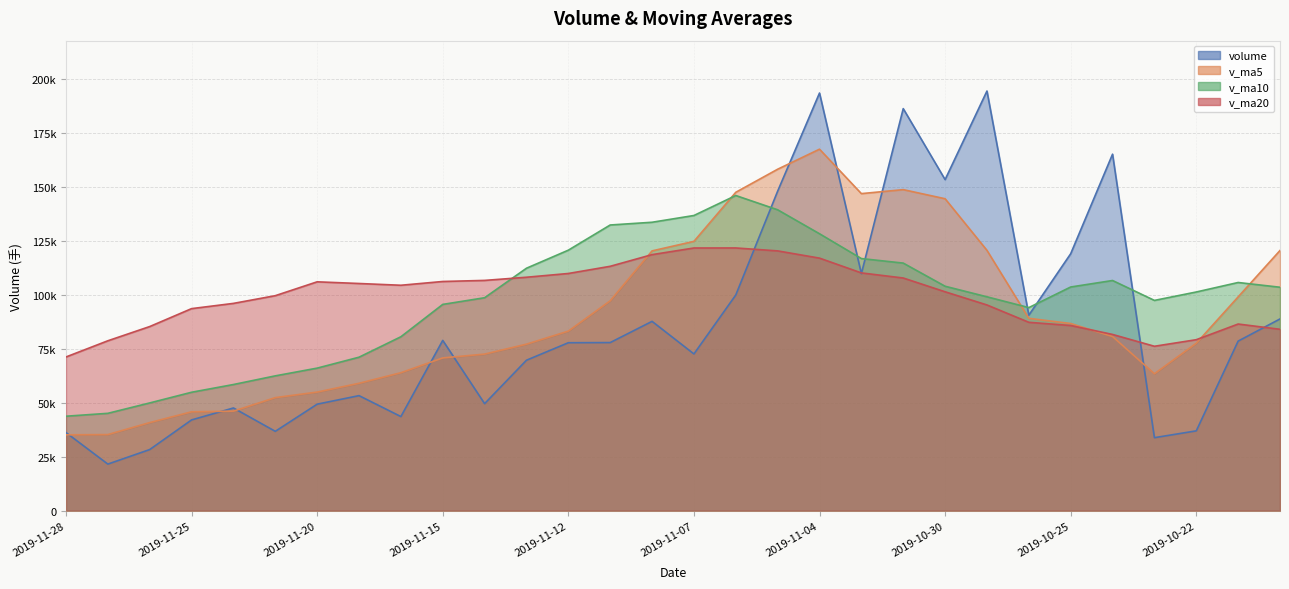

At which label is v_ma20 closest to 96376?

2019-11-22